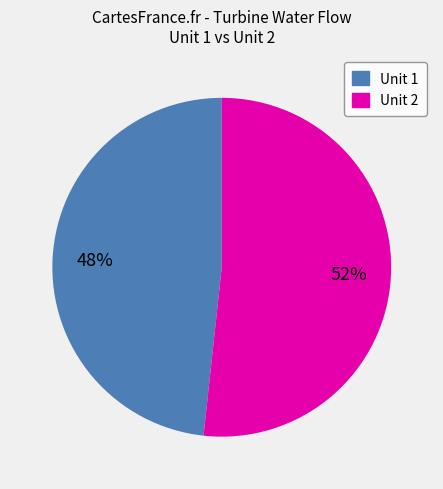

Is there any slice that represents more than half of the pie?

Yes